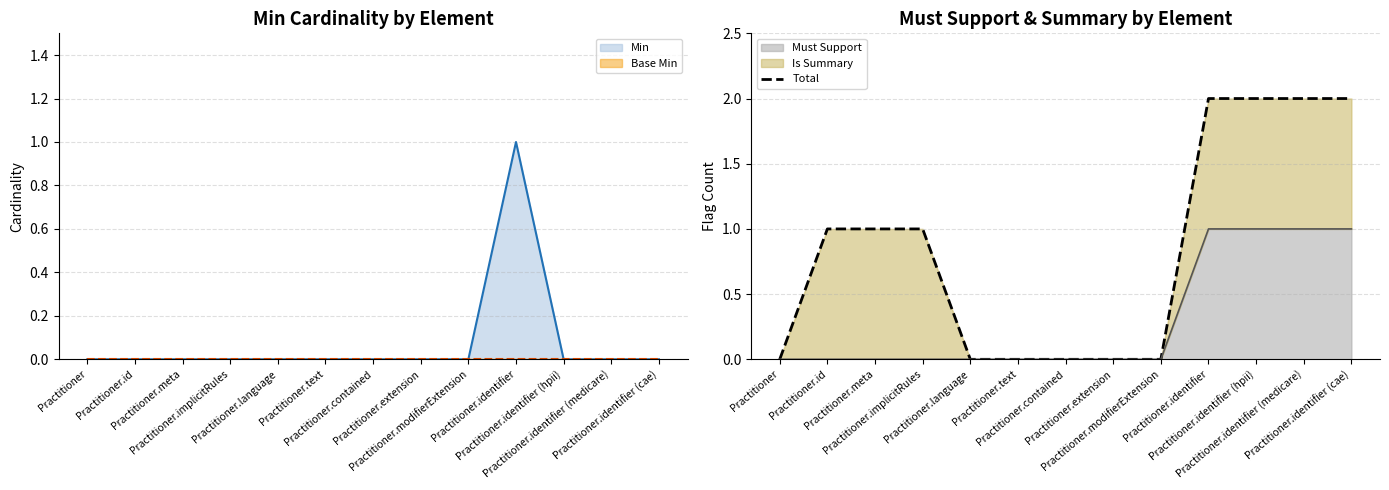

The value at Practitioner.identifier (medicare) is 3. True or false?

False